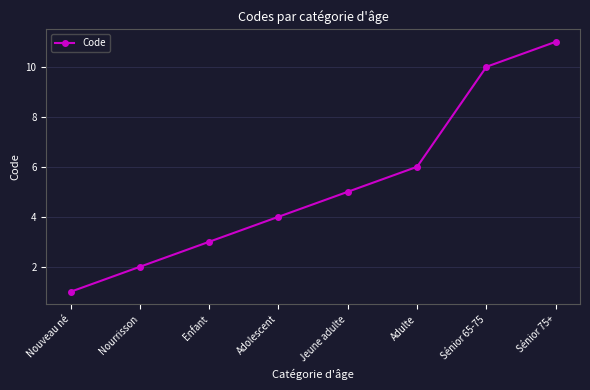

What is the label of the 4th point from the right?

Jeune adulte